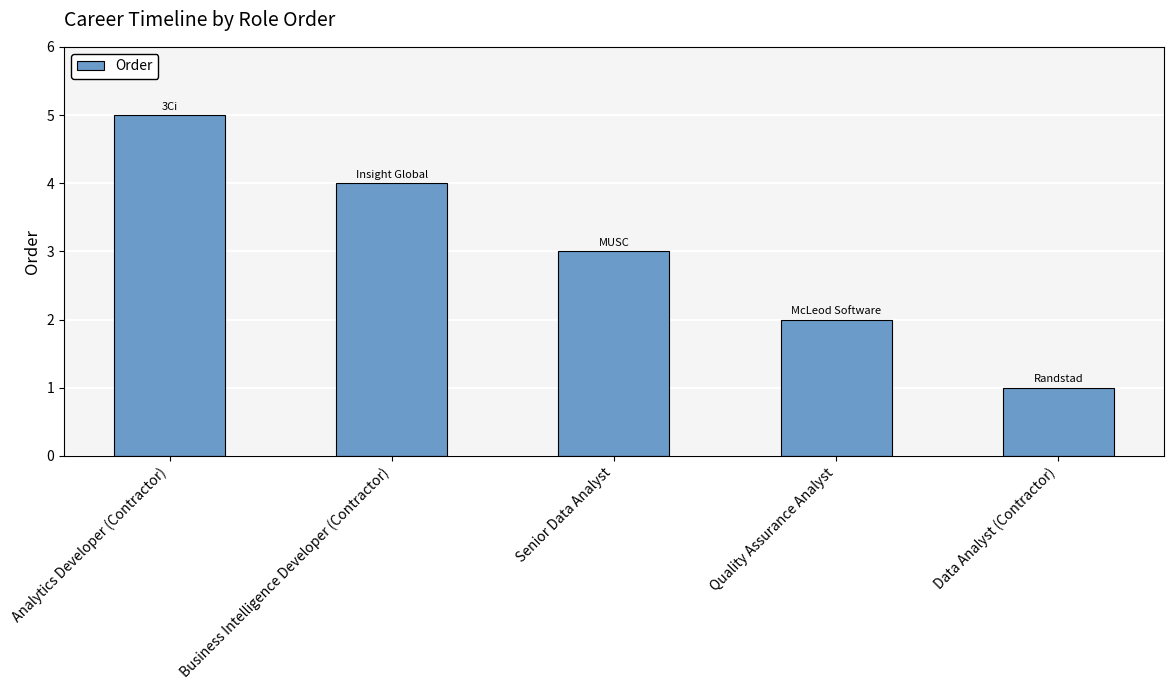

The value at Business Intelligence Developer (Contractor) is 4. True or false?

True